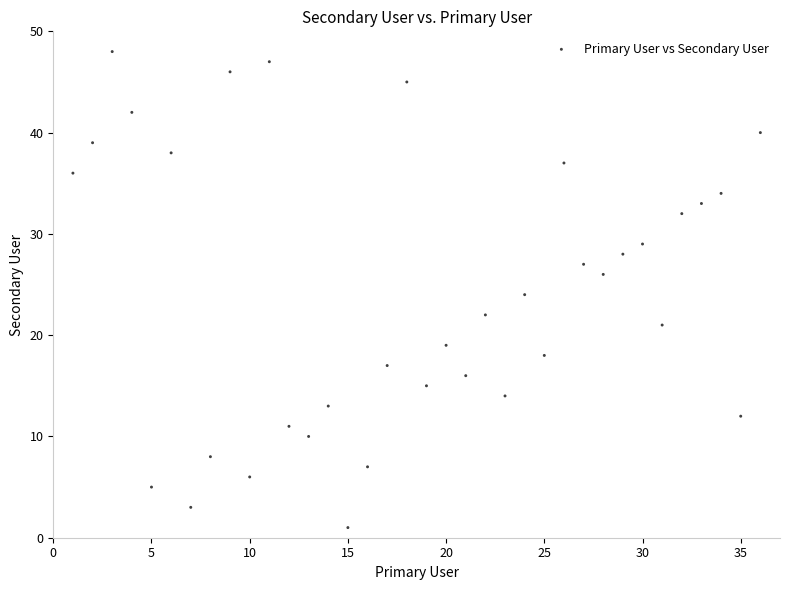

What is the range of X values (max minus min)?

35